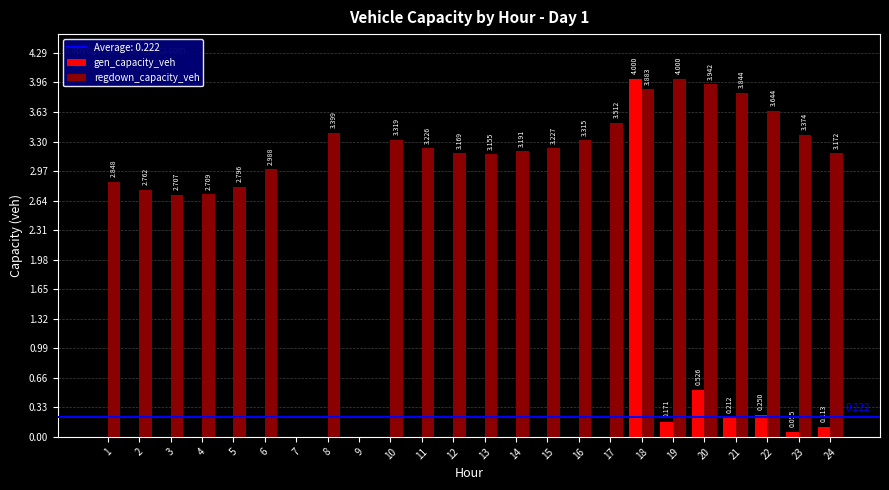

Does the chart contain stacked bars?

No